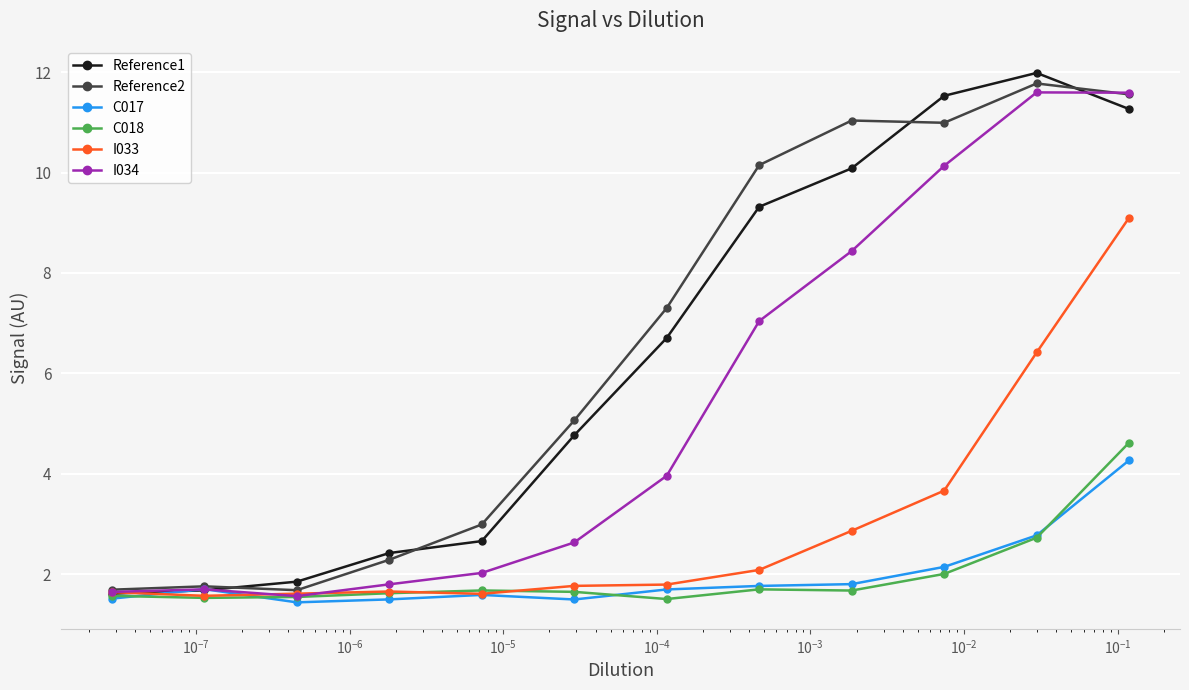

What is the value of the C018 point at the 2nd from the left?

1.5